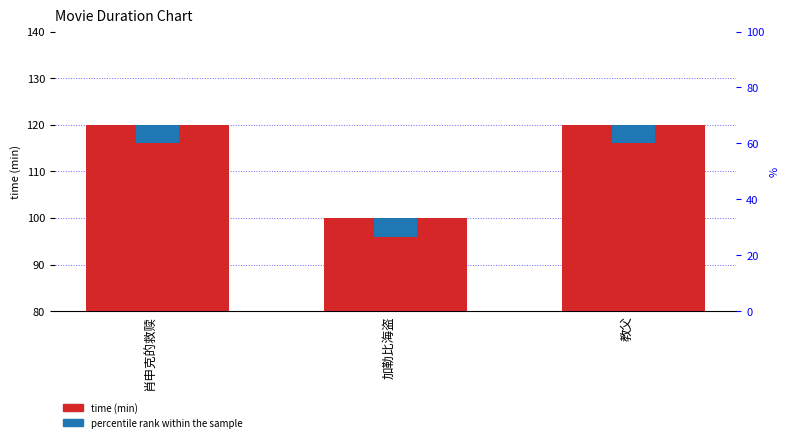

What position from the right is 肖申克的救赎?

3